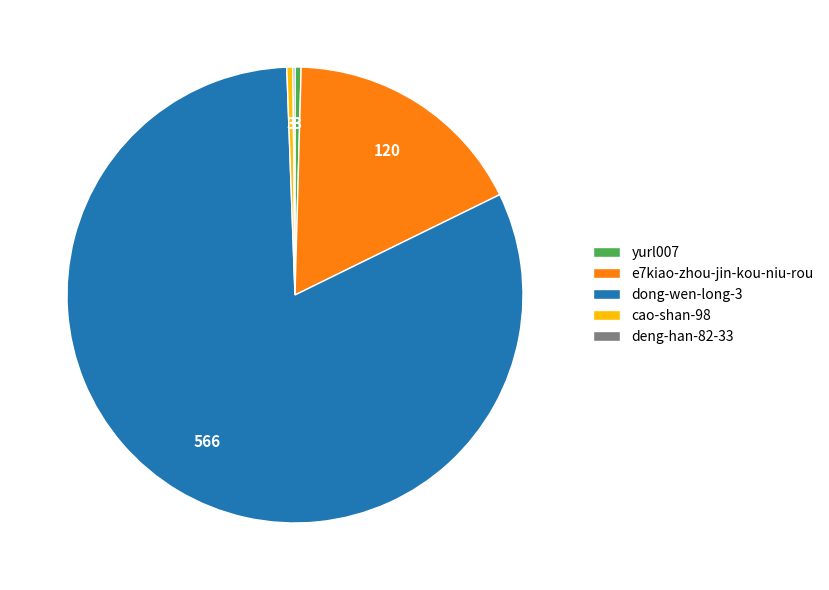

What is the majority slice?

dong-wen-long-3